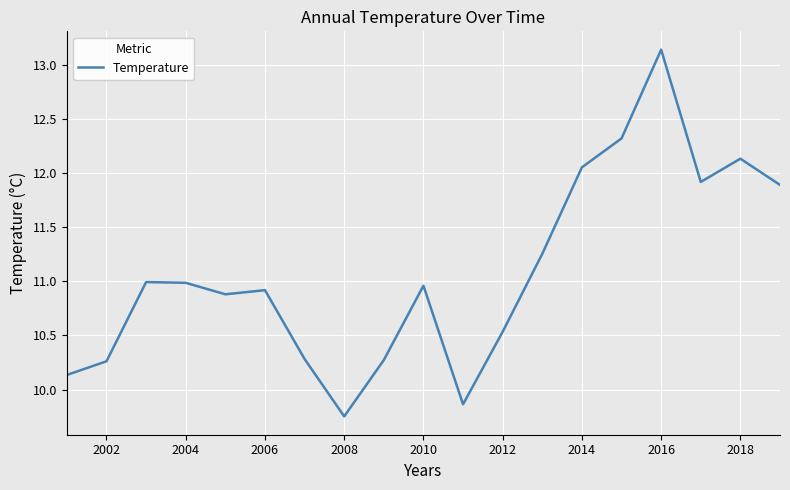

Does the chart have visible grid lines?

Yes